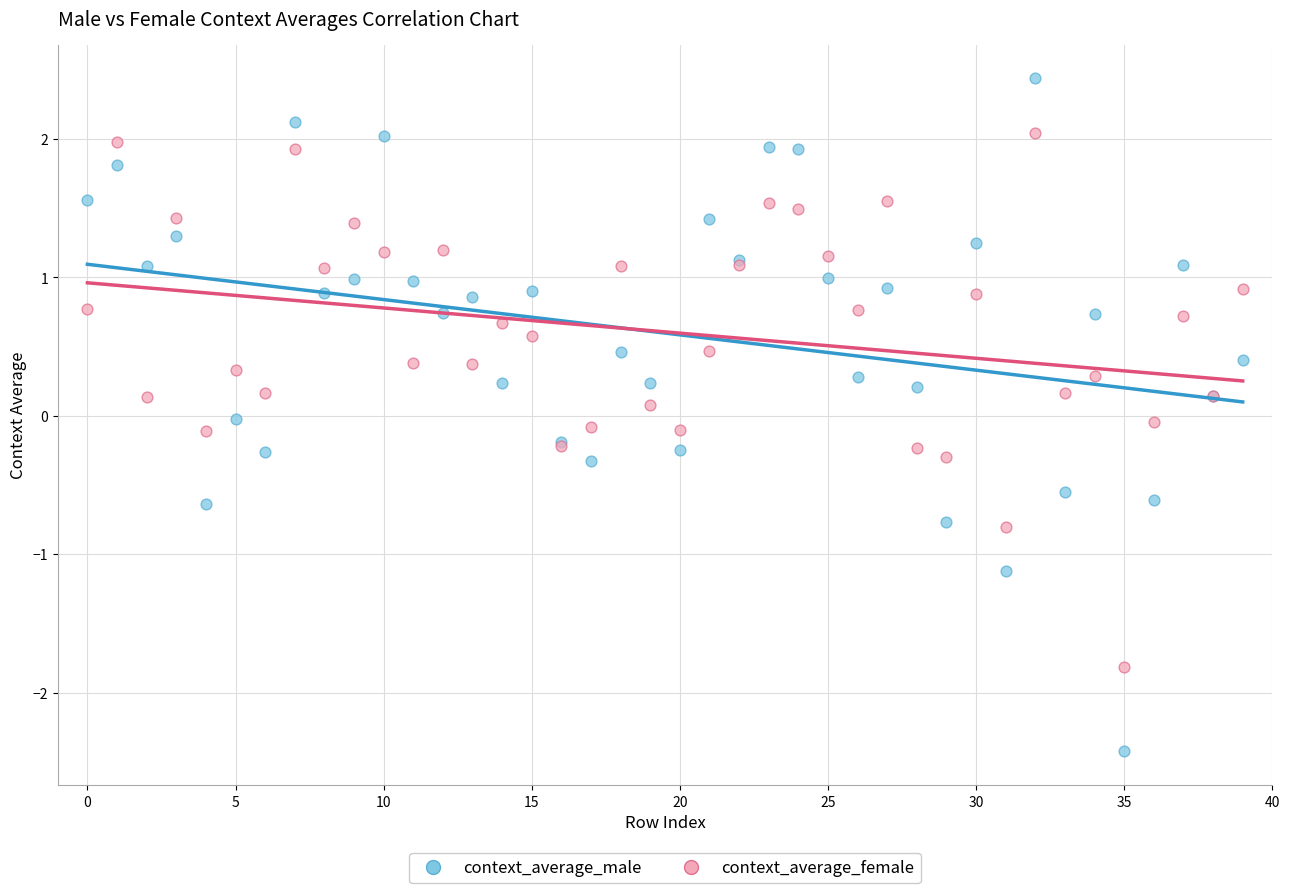

Which series has the largest Y range (max minus min)?

context_average_male